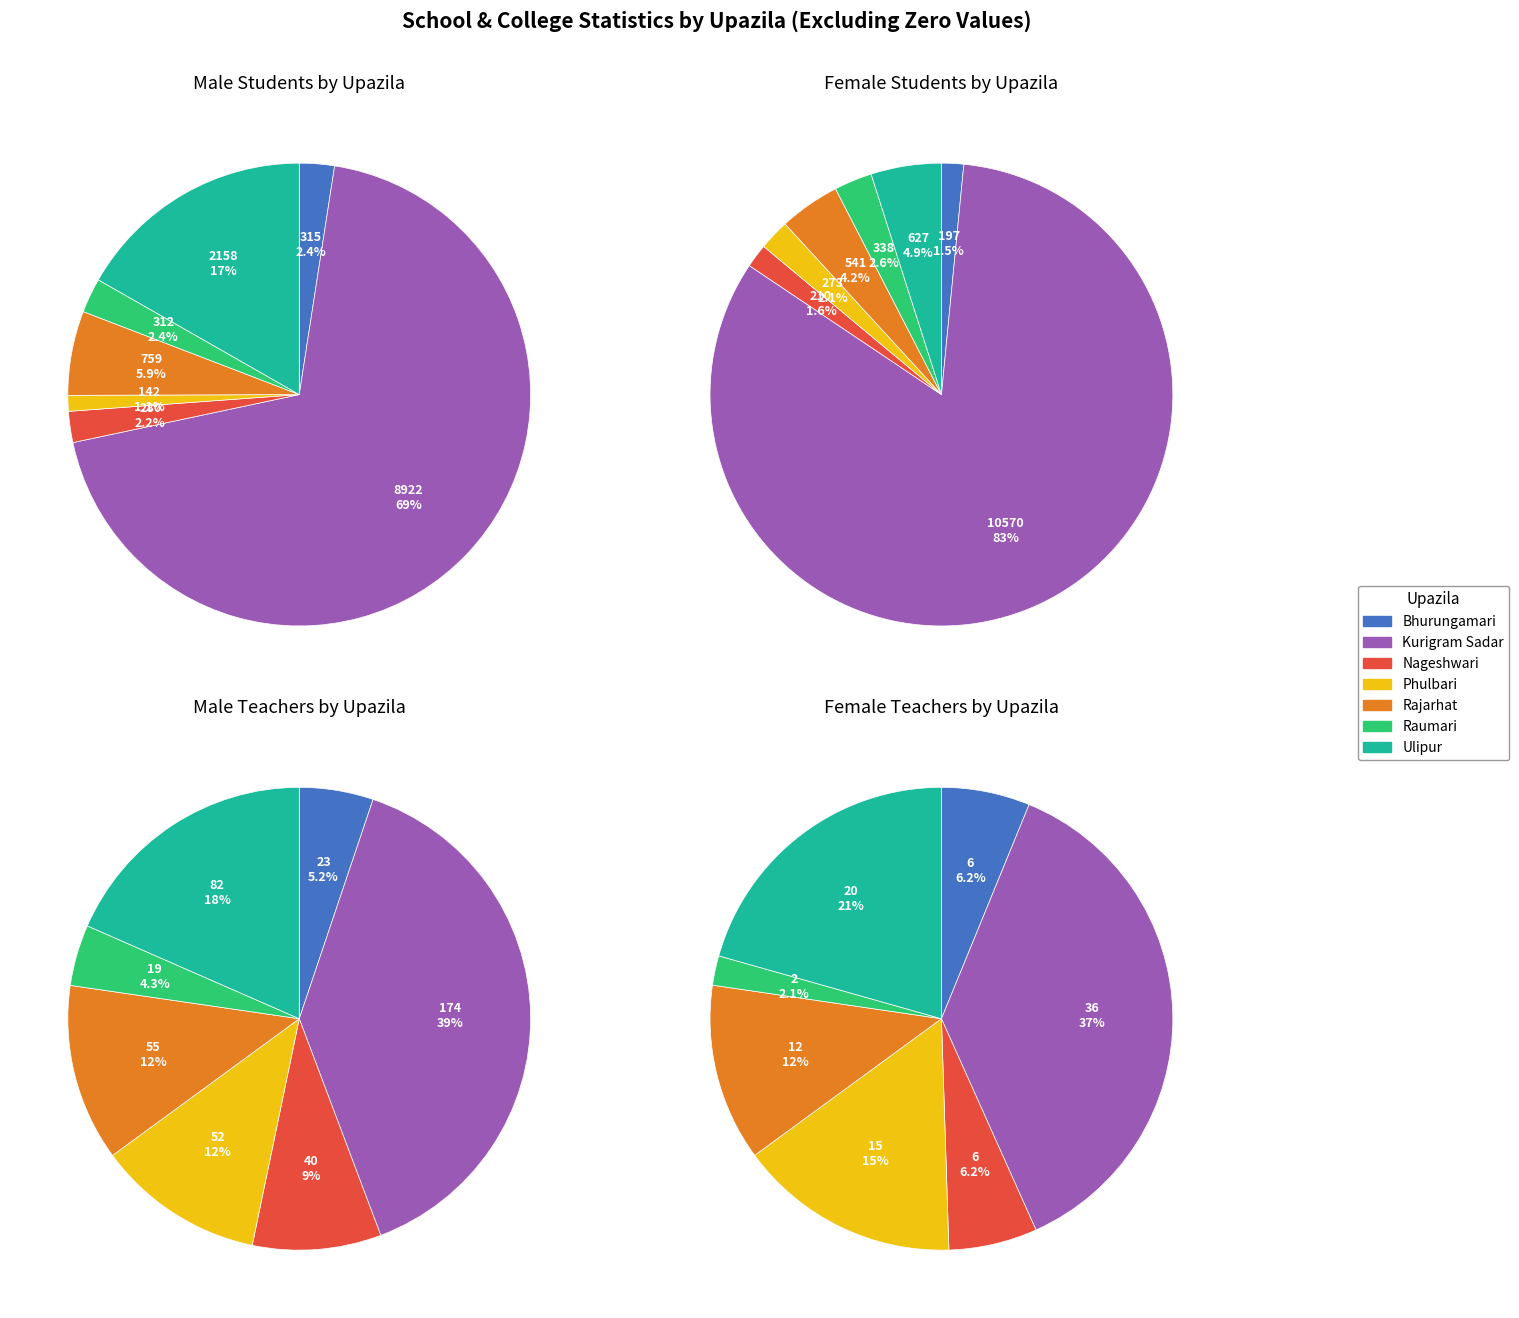

What is the majority slice?

Kurigram Sadar